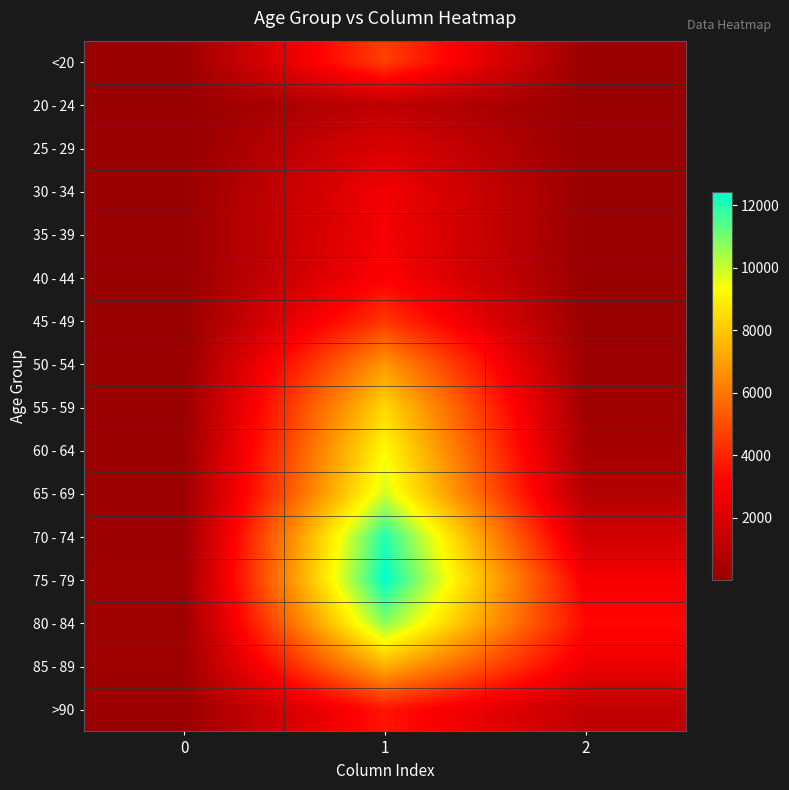

What is the total value across all series at 2?

13343